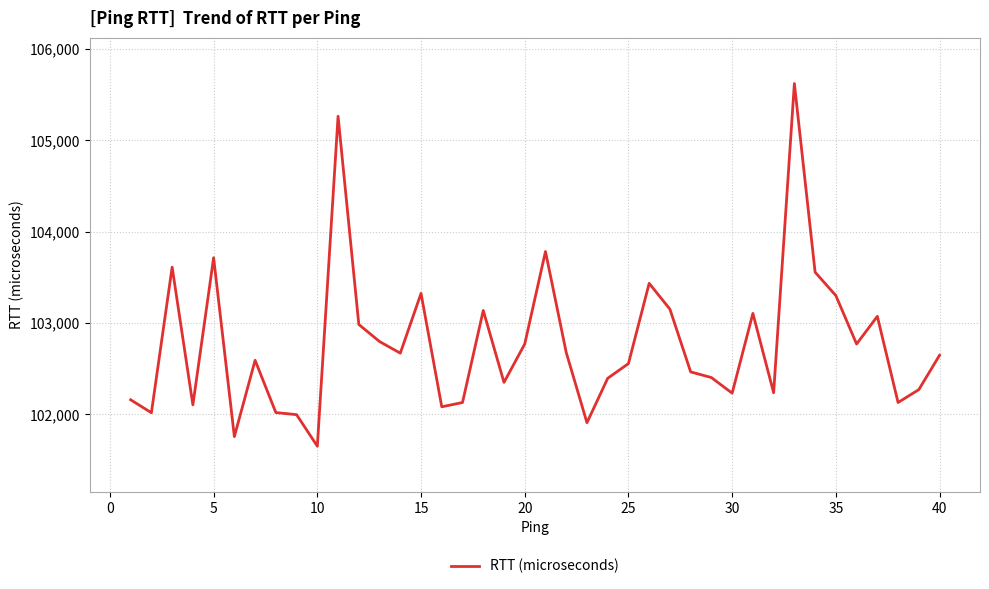

What is the maximum value shown in the chart?

105621